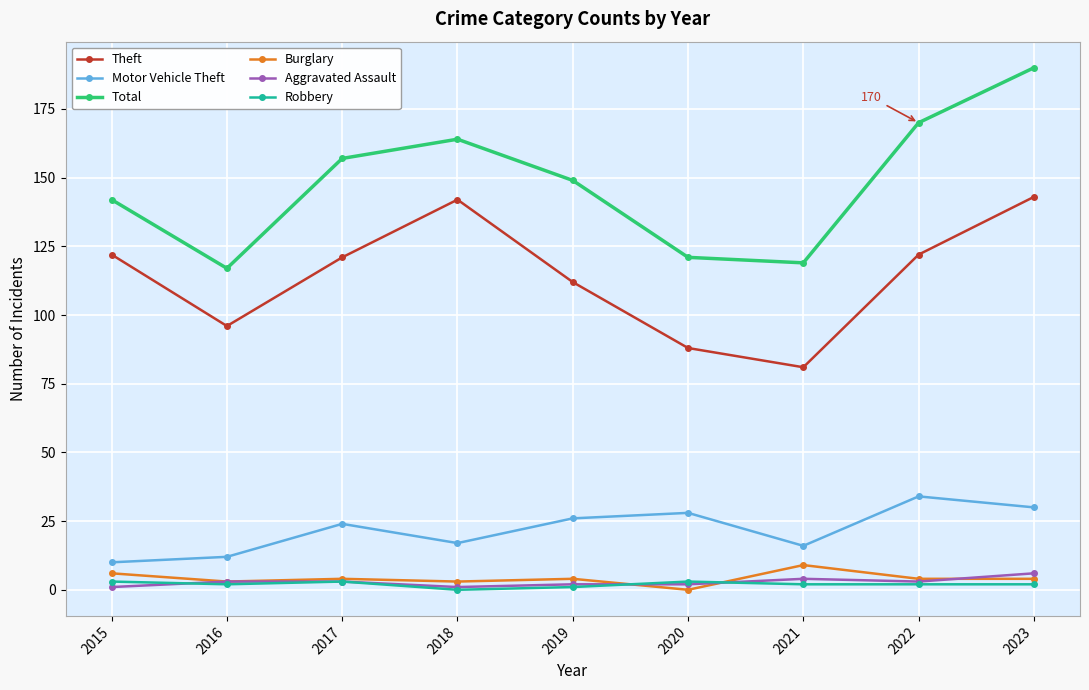

What value does the Theft series have at 2020, to the nearest 5?

90